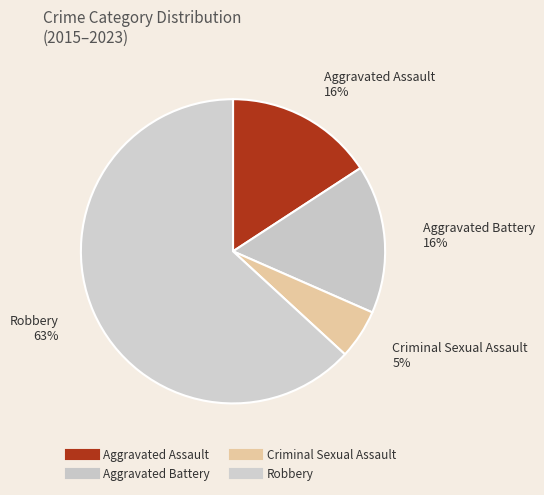

To the nearest percent, what is the difference between the largest and smallest slice percentages?

58%